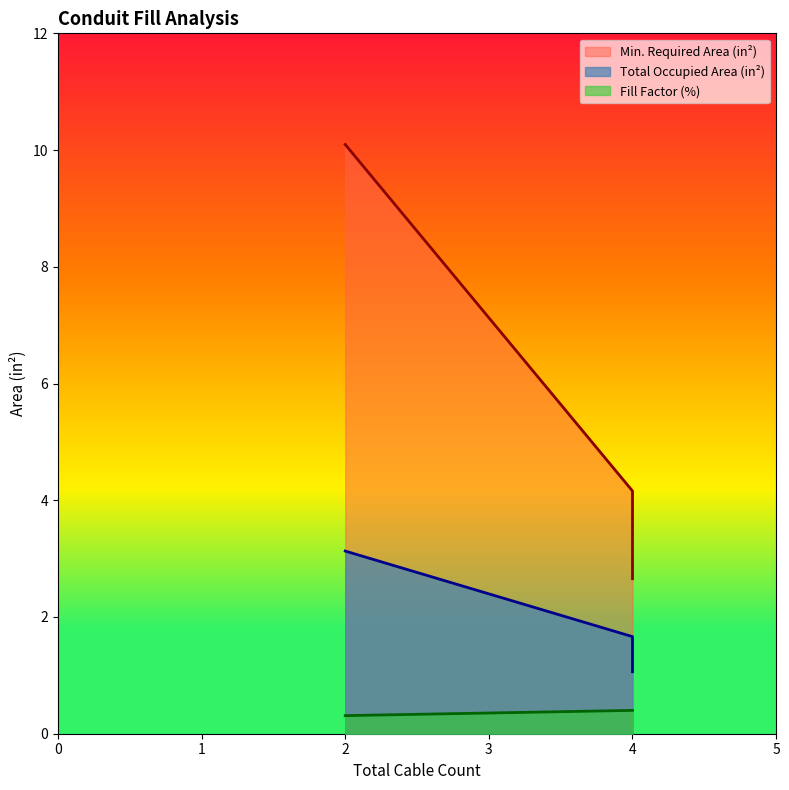

Does the chart display data point markers on the line(s)?

No